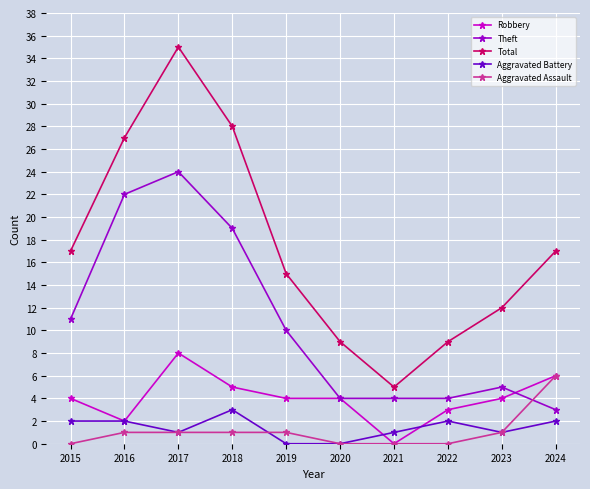

Which series has the widest spread of values?

Total